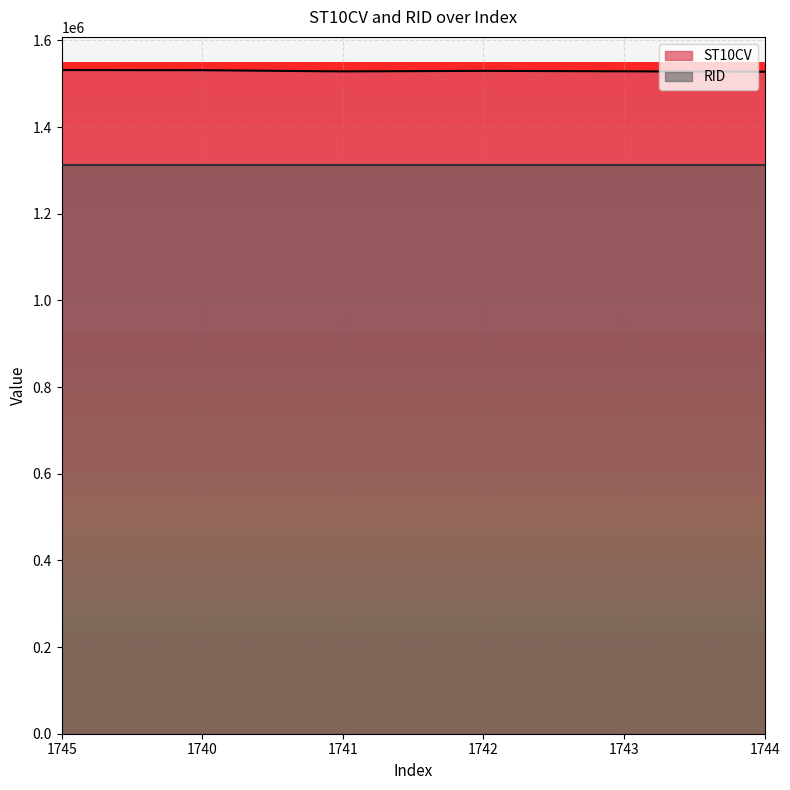

The value at 1743 is 419190. True or false?

False